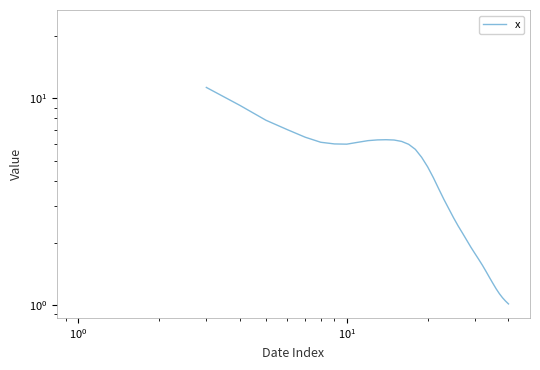

How many interior local valleys (lower than both neighbors) does the data have?

1